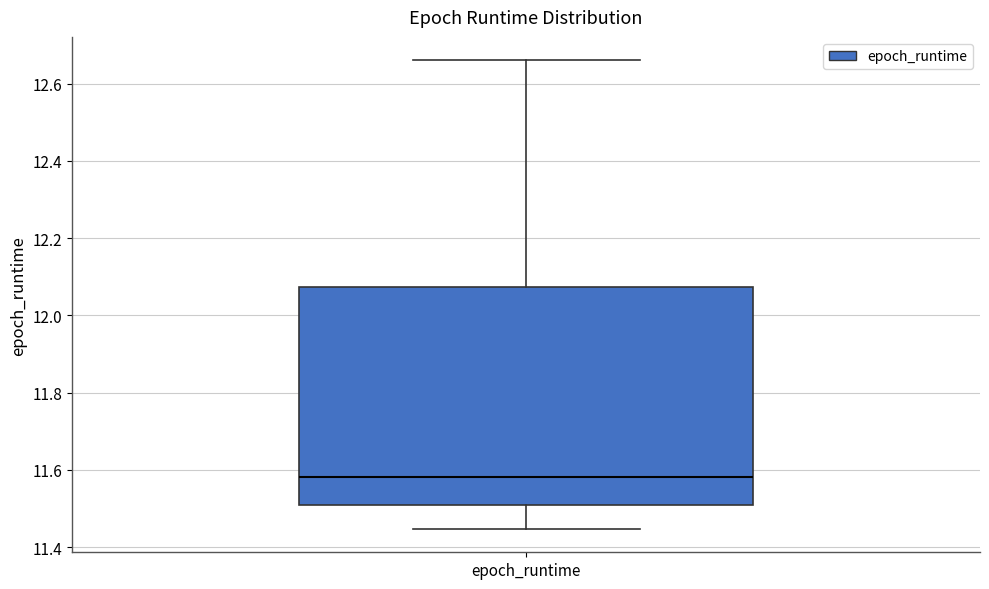

Read this box plot against the y-axis: the position of the median line, the range covered by the box, and the ends of both whiskers. The values are not printed on the chart, so give them approximately, as read against the axis.

median 11.58, box 11.50 to 12.08, whiskers 11.44 to 12.66